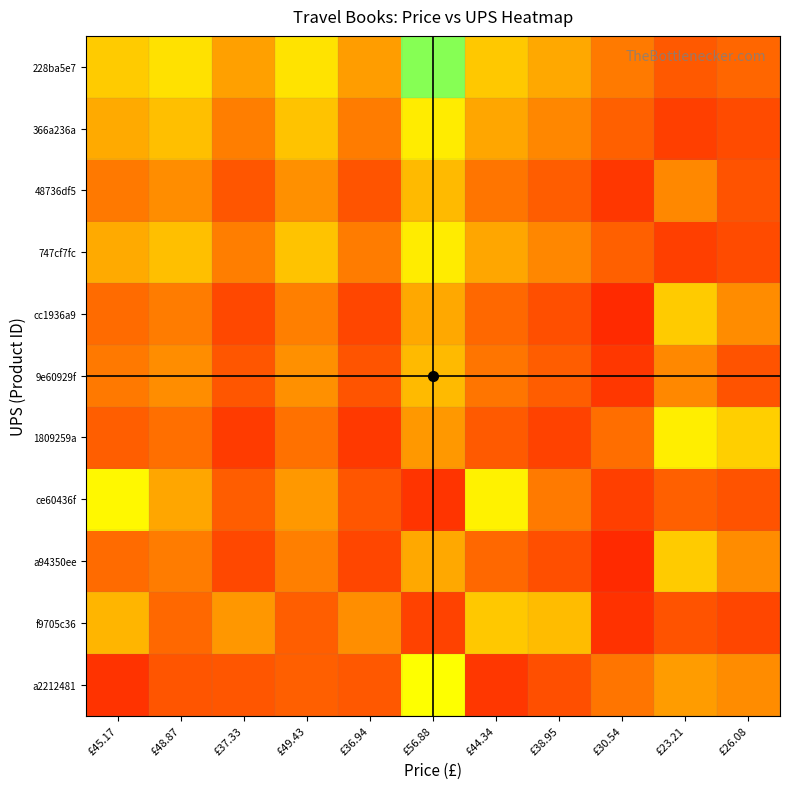

What is the maximum value shown in the chart?

0.9